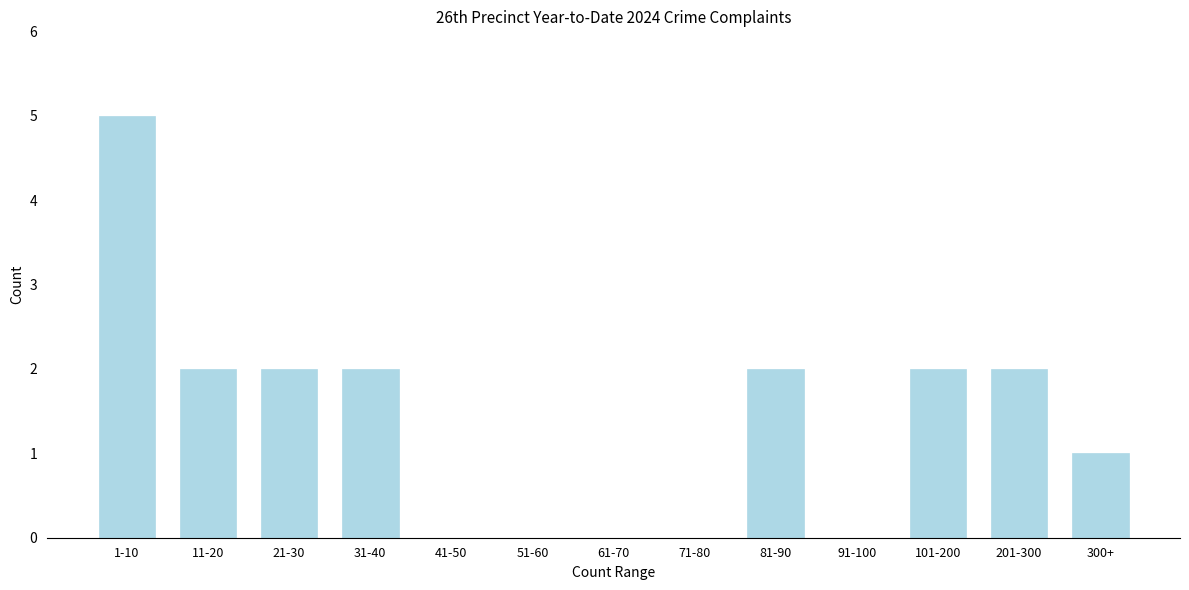

Reading left to right, transcribe all the data shown in this chart.

1-10=5	11-20=2	21-30=2	31-40=2	41-50=0	51-60=0	61-70=0	71-80=0	81-90=2	91-100=0	101-200=2	201-300=2	300+=1